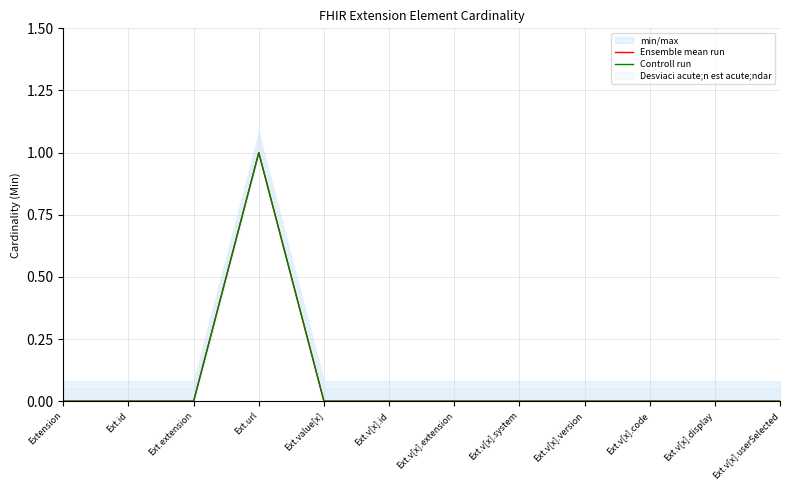

Is the value of Controll run at Ext.v[x].extension greater than the value of Ensemble mean run at Ext.id?

No